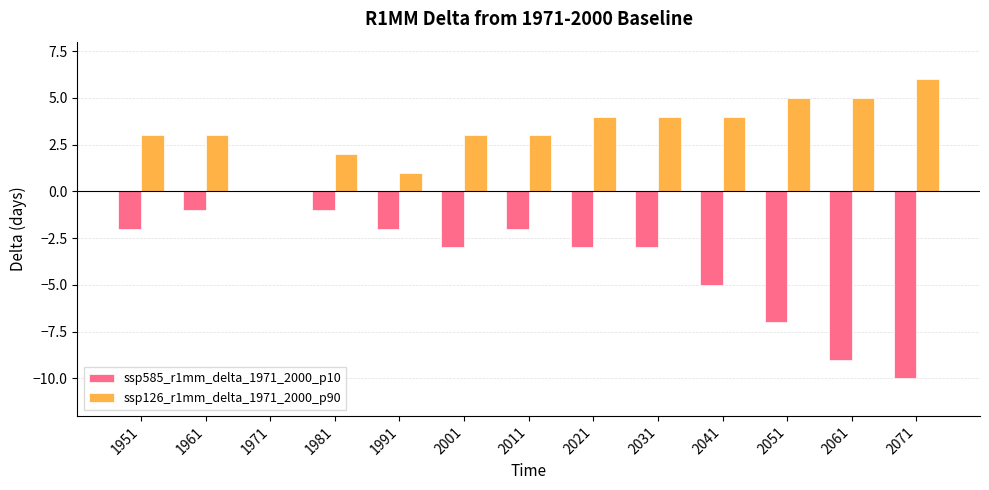

Where does the ssp585_r1mm_delta_1971_2000_p10 series first go above -3?

1951